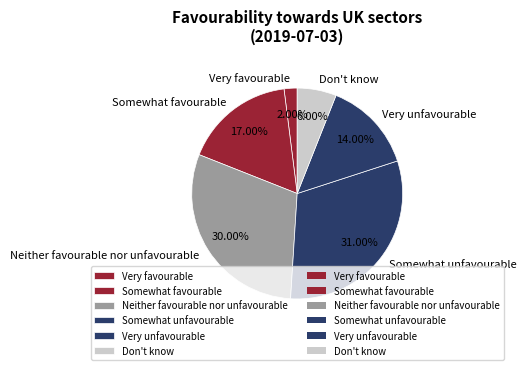

To the nearest percent, what is the average slice percentage?

17%